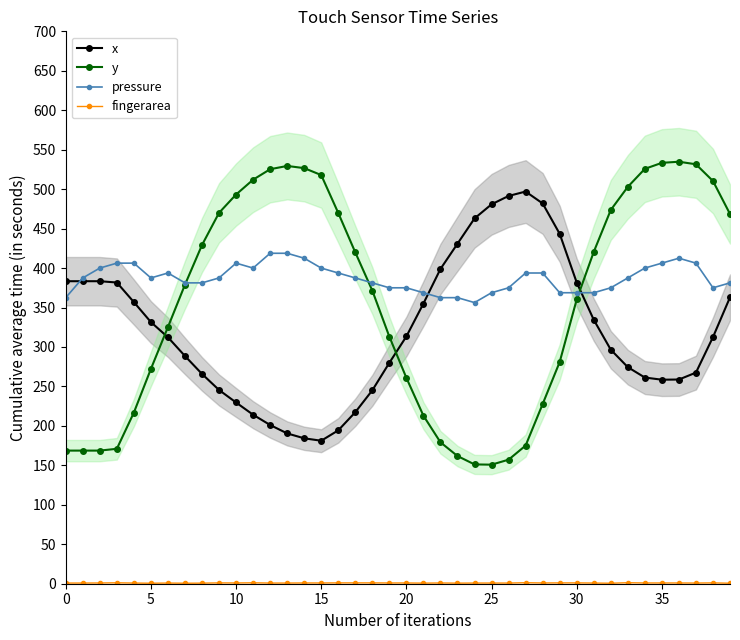

Count the number of categories in the chart.

40